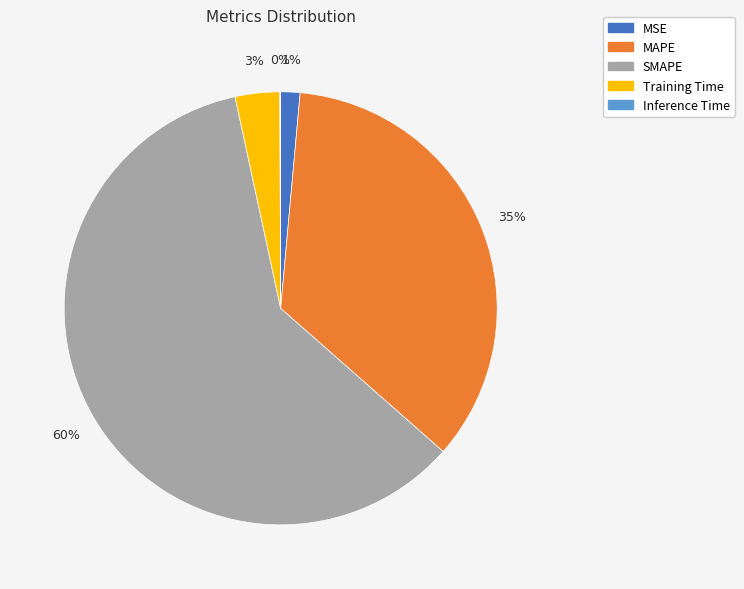

To the nearest percent, what is the average slice percentage?

20%